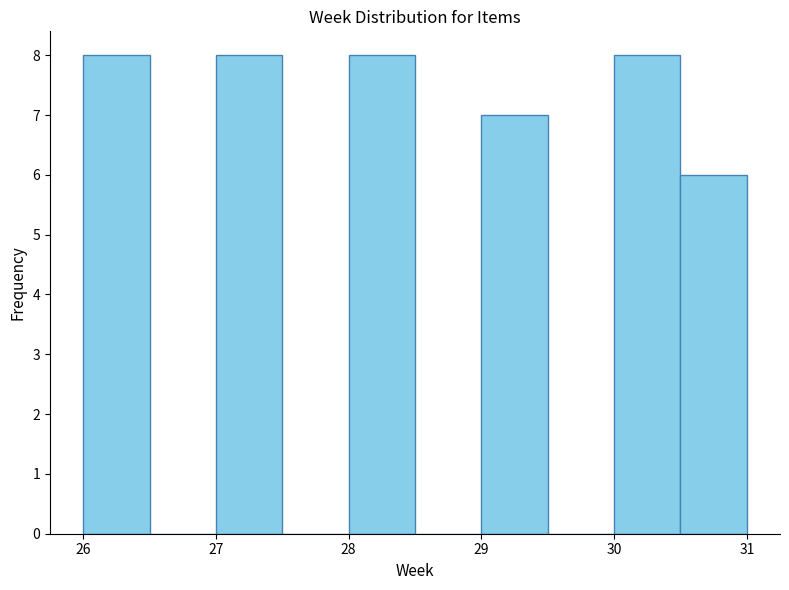

Reading left to right, list every bar in this chart as the range it spans on the x-axis followed by its height. The values are not printed on the chart, so give them approximately, as read against the axis.

26.0 to 26.5: 8
26.5 to 27.0: 0
27.0 to 27.5: 8
27.5 to 28.0: 0
28.0 to 28.5: 8
28.5 to 29.0: 0
29.0 to 29.5: 7
29.5 to 30.0: 0
30.0 to 30.5: 8
30.5 to 31.0: 6